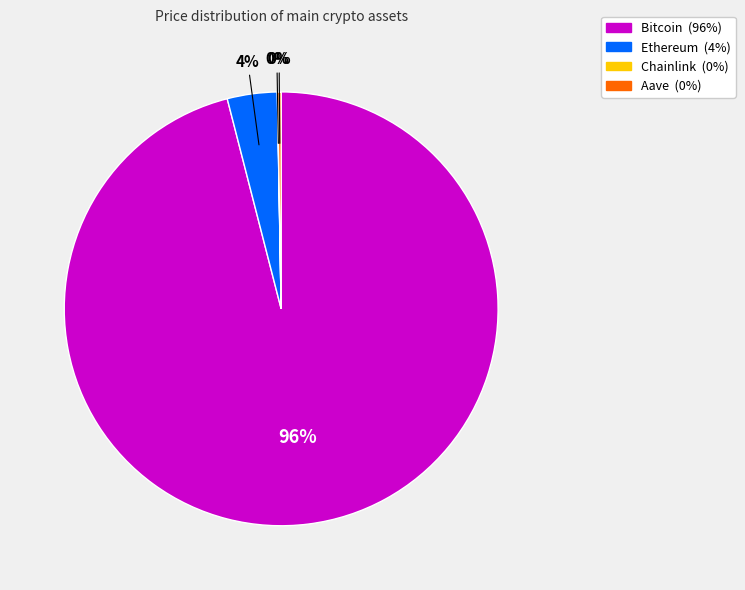

To the nearest percent, what is the difference between the largest and smallest slice percentages?

96%